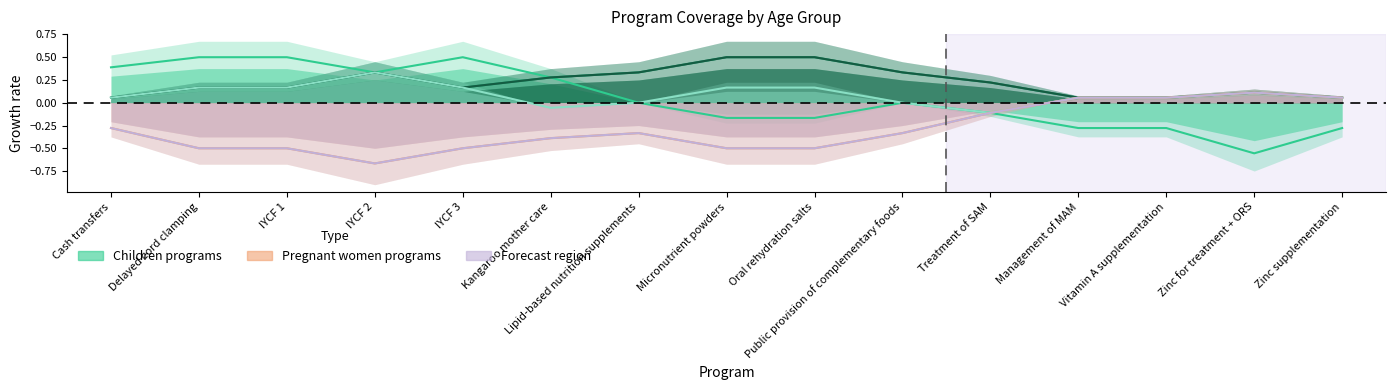

How many negative values does the 1-5 months series have?

7